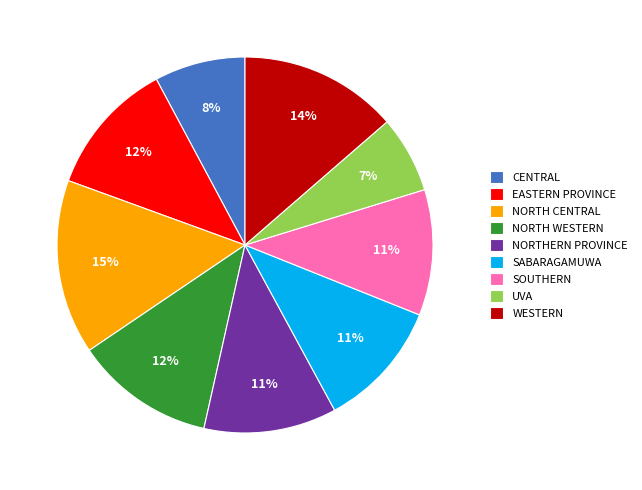

Is it true that EASTERN PROVINCE is 6% of the pie?

False